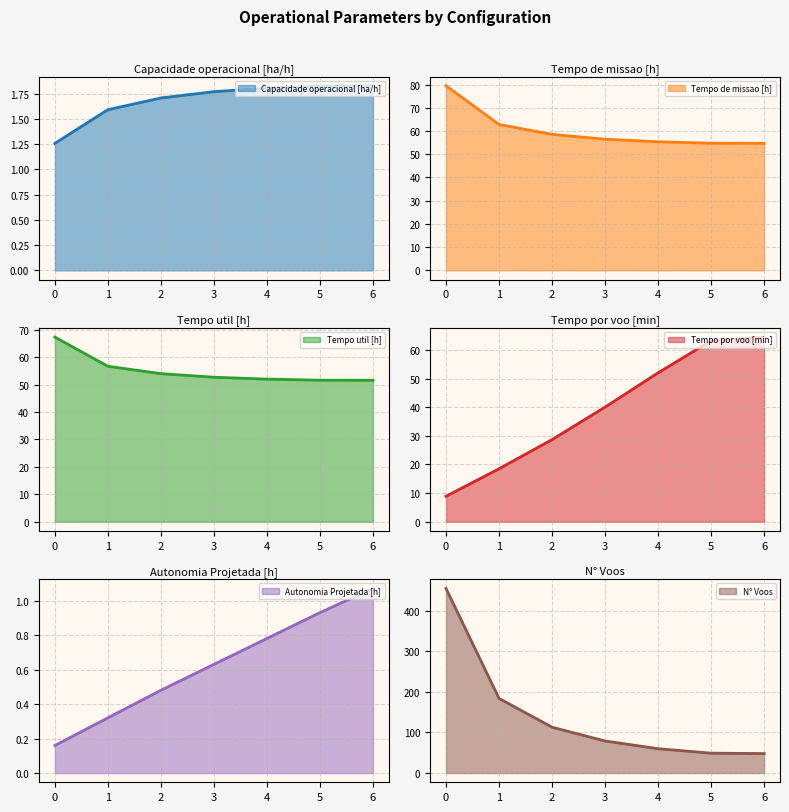

What is the average value of the Tempo util [h] series?

55.1